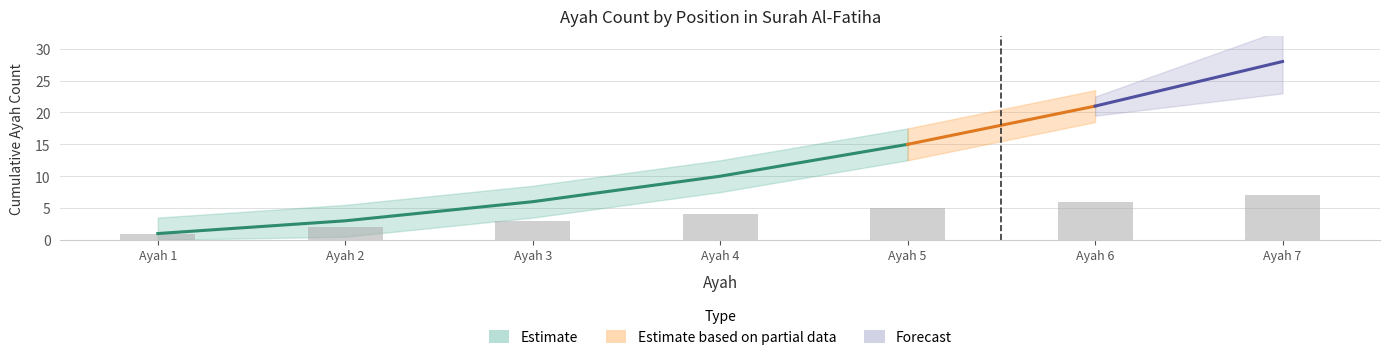

List the labels in order of value, largest first.

Ayah 7, Ayah 6, Ayah 5, Ayah 4, Ayah 3, Ayah 2, Ayah 1